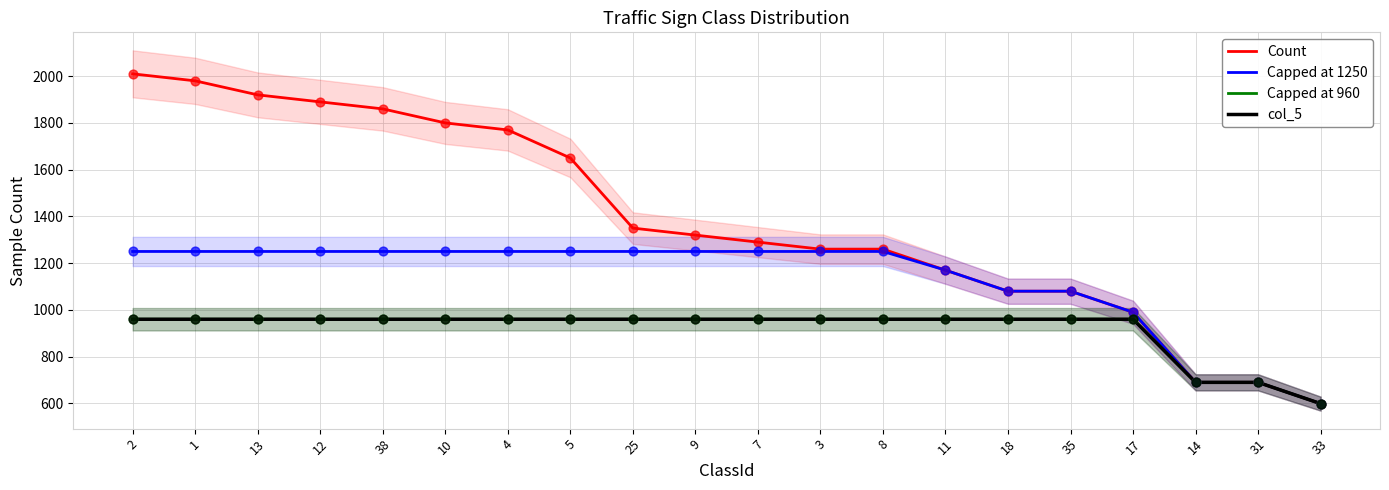

What are all the series names shown in the legend?

Count, Capped at 1250, Capped at 960, col_5